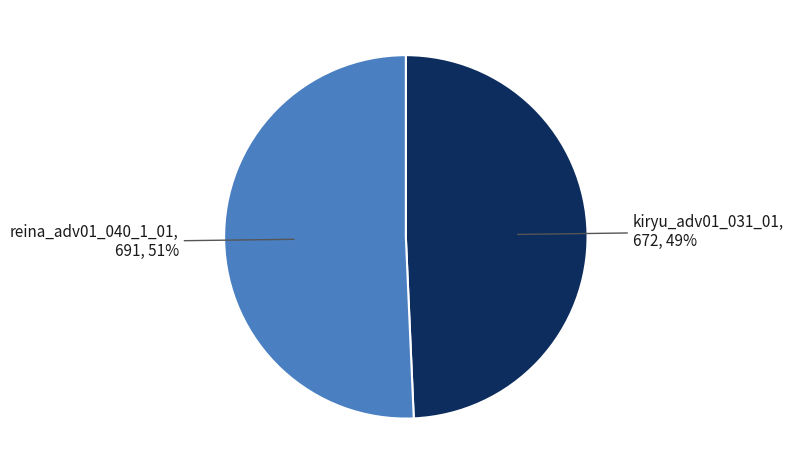

What is the smallest slice in the pie chart?

kiryu_adv01_031_01